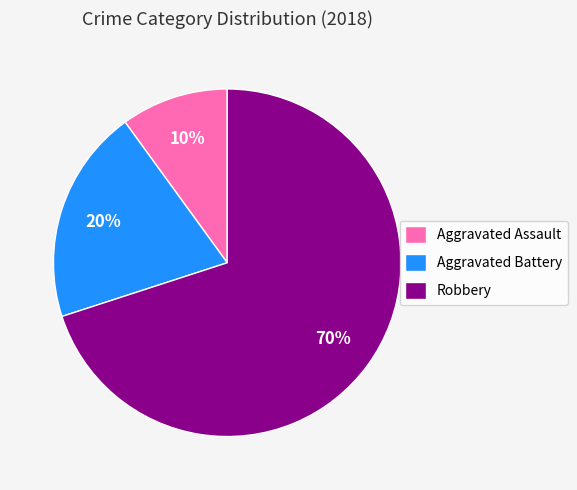

Which slice is the smallest?

Aggravated Assault